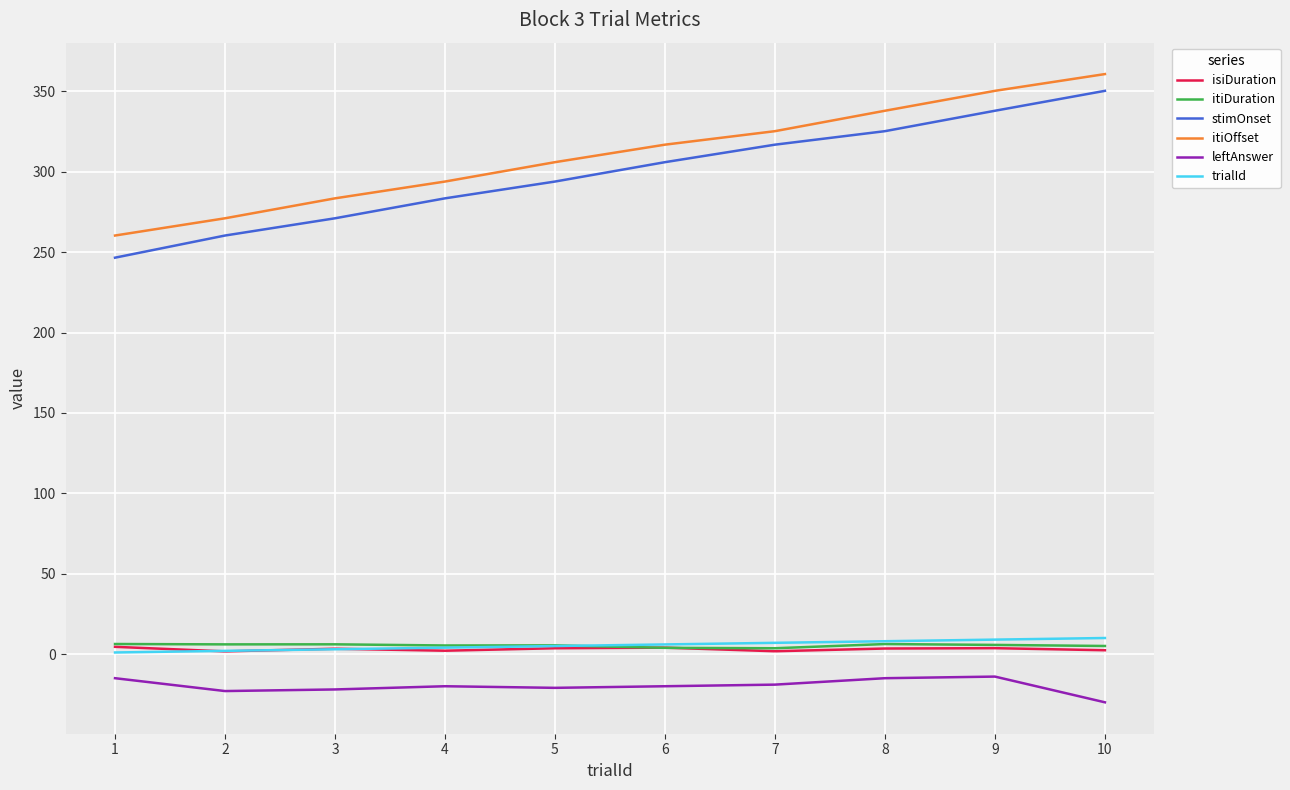

True or false: itiDuration has a value of 5.4 at 4.

True